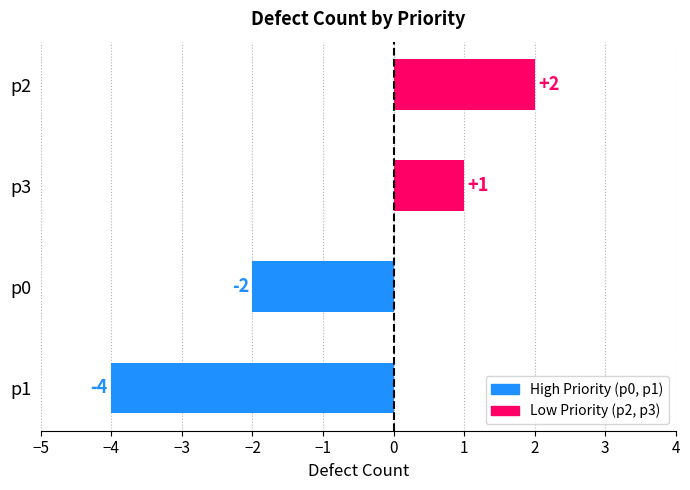

Is it true that the value at p3 is 1?

True